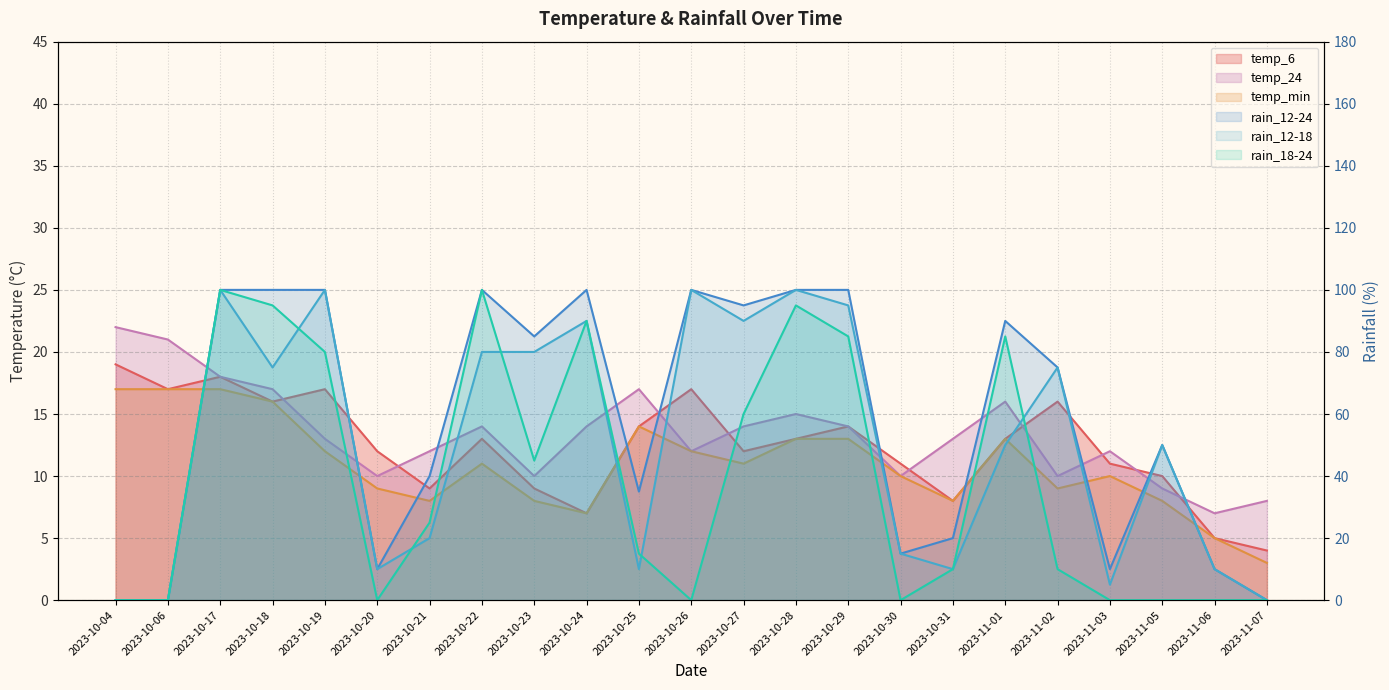

At 2023-10-20, list the series in order from largest to smallest.

temp_6, temp_24, rain_12-24, rain_12-18, temp_min, rain_18-24